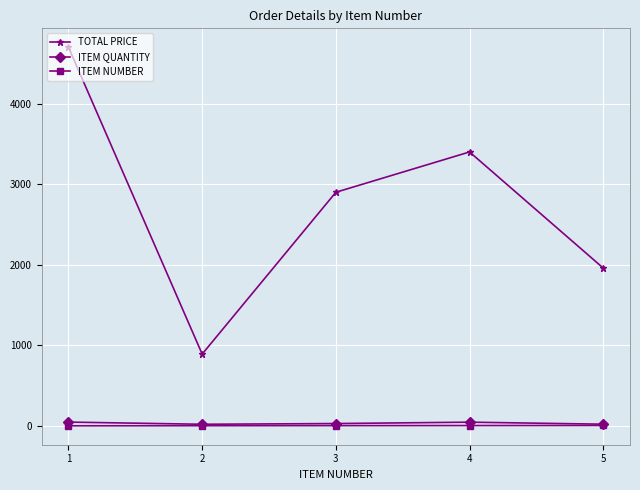

The value of TOTAL PRICE at 5 is 3263.8. True or false?

False